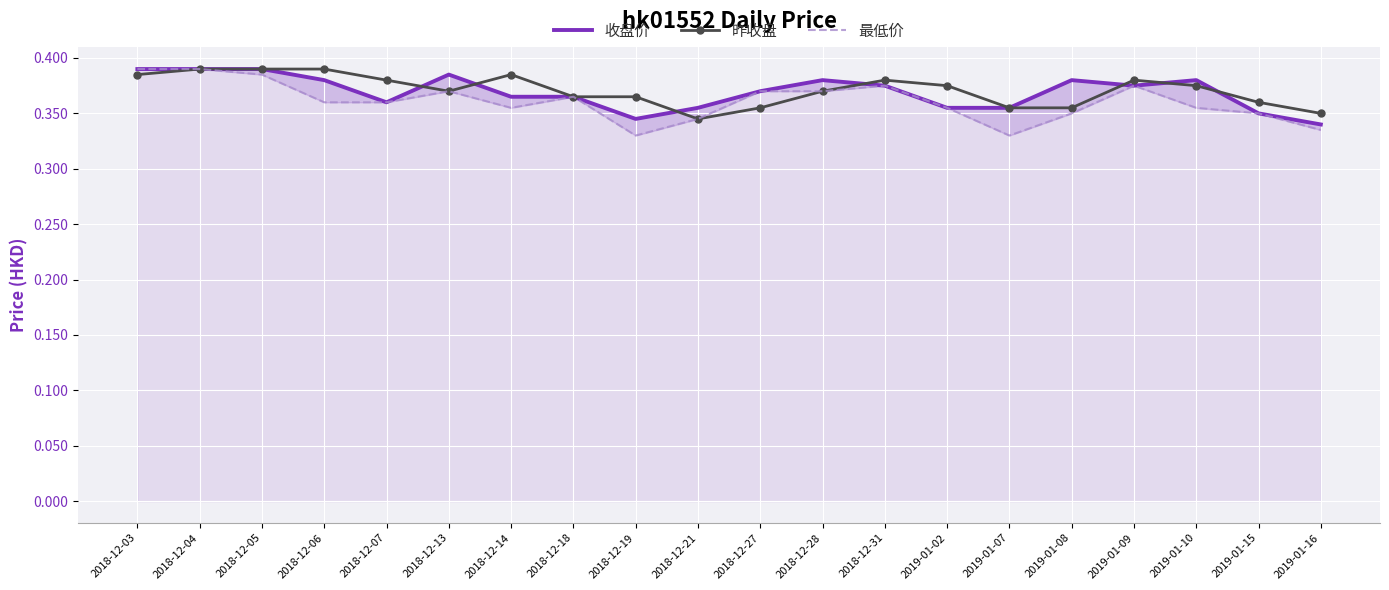

Between 2018-12-14 and 2019-01-15, which series saw the biggest shift?

昨收盘